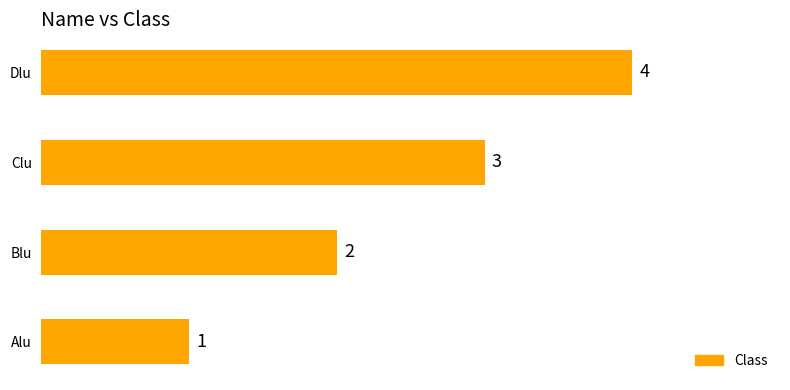

How many distinct data groups are displayed?

1